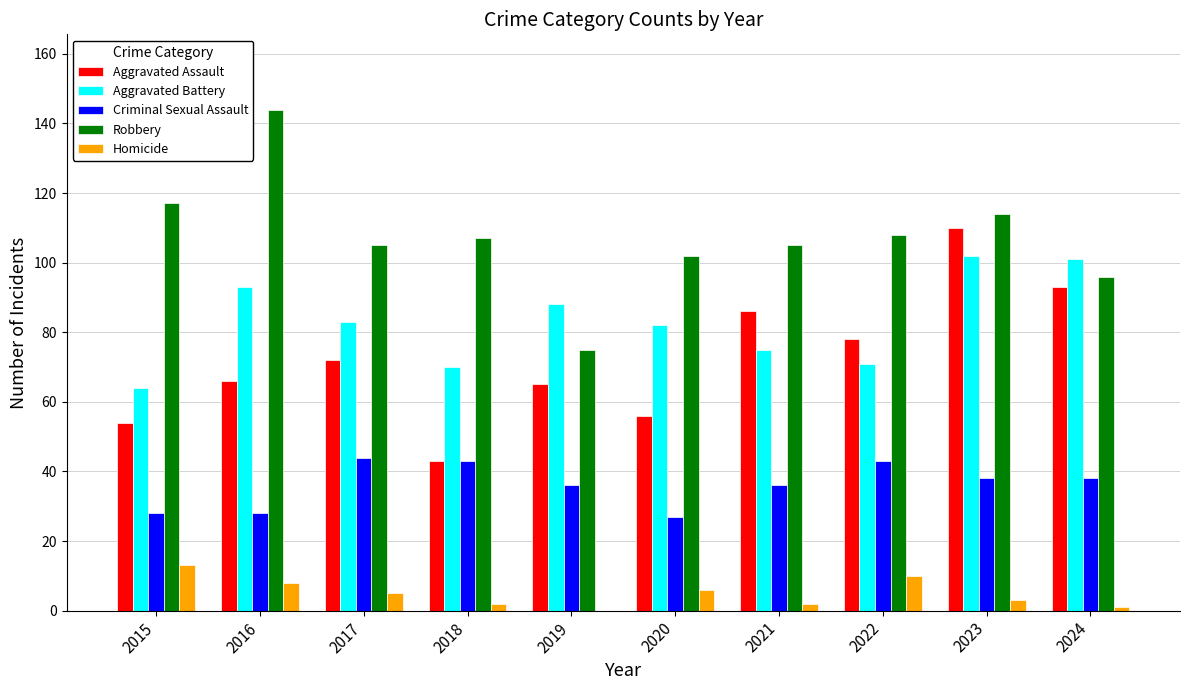

Read the Robbery value at 2022.

108